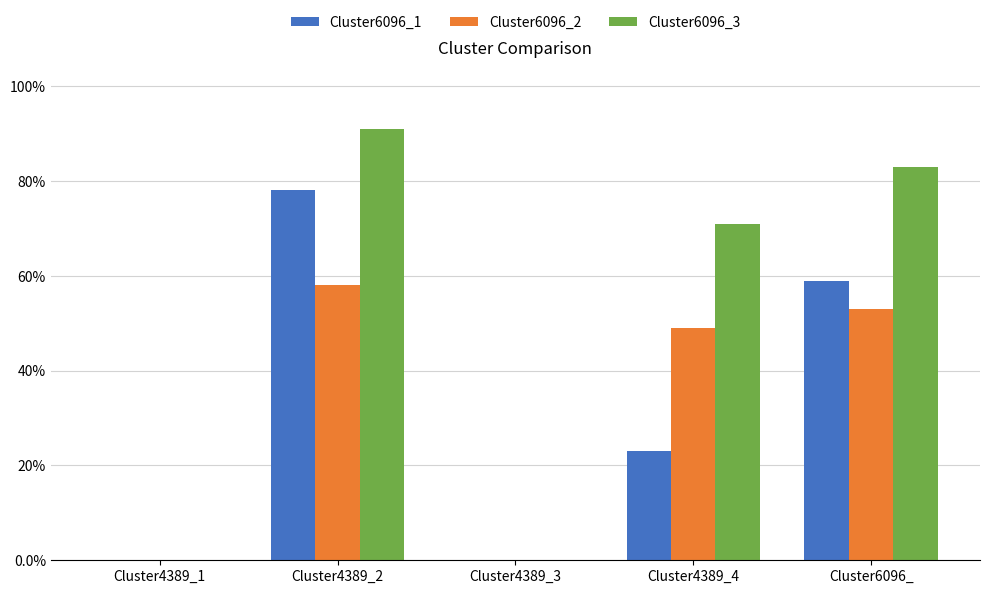

Reading left to right, extract all data points from this chart.

Cluster6096_1: Cluster4389_1=0.0	Cluster4389_2=0.8	Cluster4389_3=0.0	Cluster4389_4=0.2	Cluster6096_=0.6
Cluster6096_2: Cluster4389_1=0.0	Cluster4389_2=0.6	Cluster4389_3=0.0	Cluster4389_4=0.5	Cluster6096_=0.5
Cluster6096_3: Cluster4389_1=0.0	Cluster4389_2=0.9	Cluster4389_3=0.0	Cluster4389_4=0.7	Cluster6096_=0.8